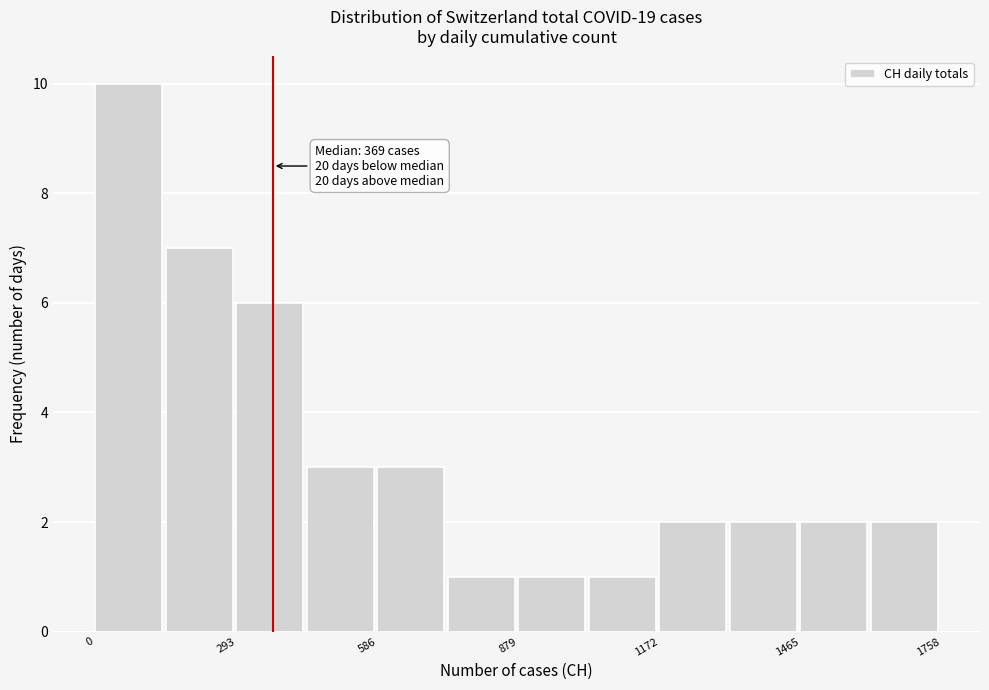

Read against the x-axis, roughly where is the centre of the tallest bar?

50